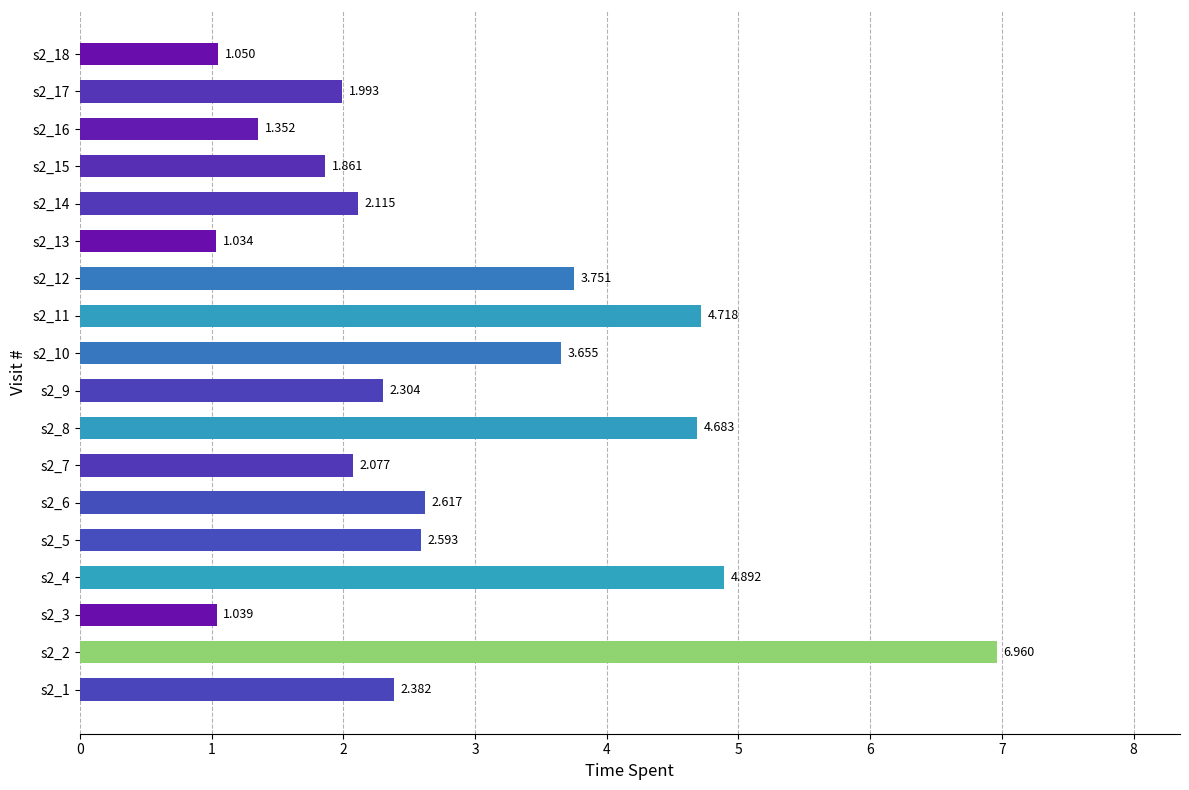

How many bars are there in total?

18